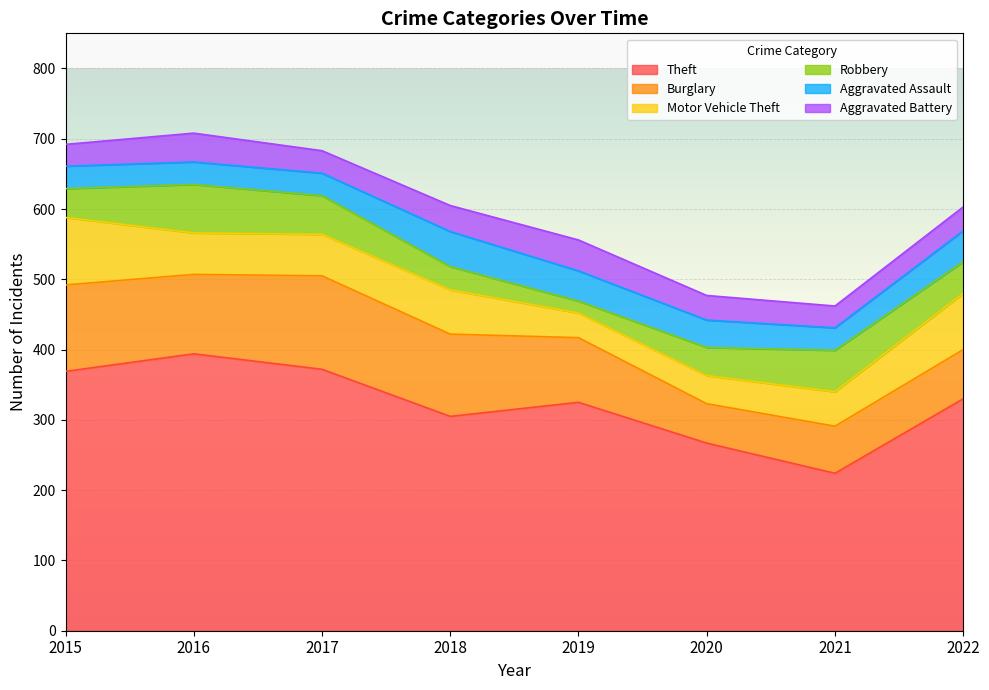

Between 2020 and 2022, which series saw the biggest shift?

Theft